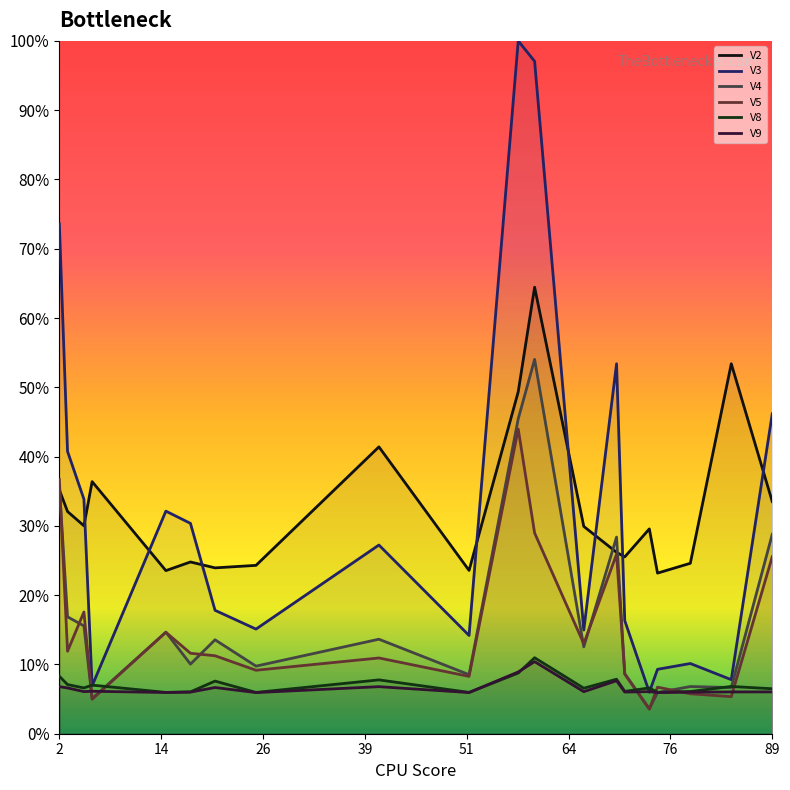

Does the chart display data point markers on the line(s)?

No